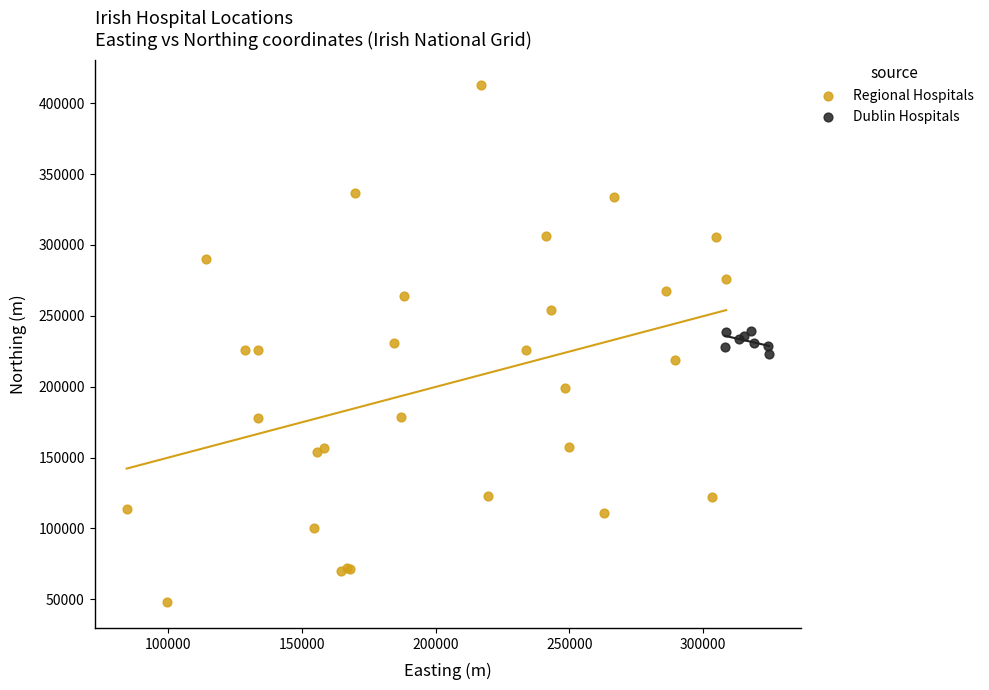

Which series contains the highest Y value?

Regional Hospitals